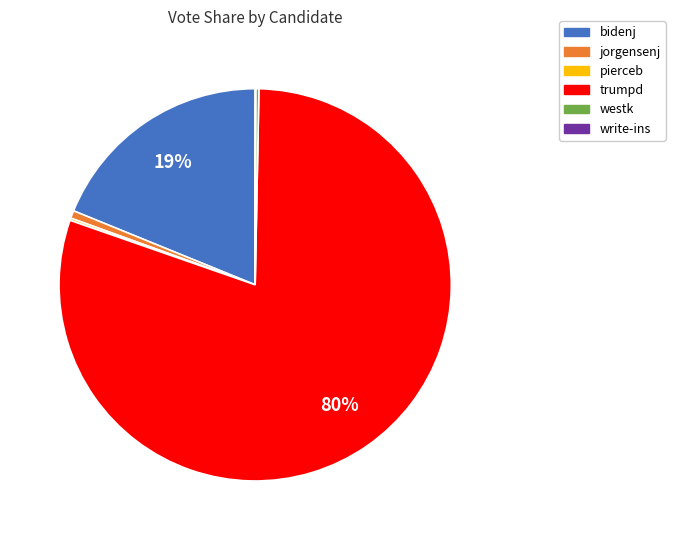

What is the largest slice in the pie chart?

trumpd